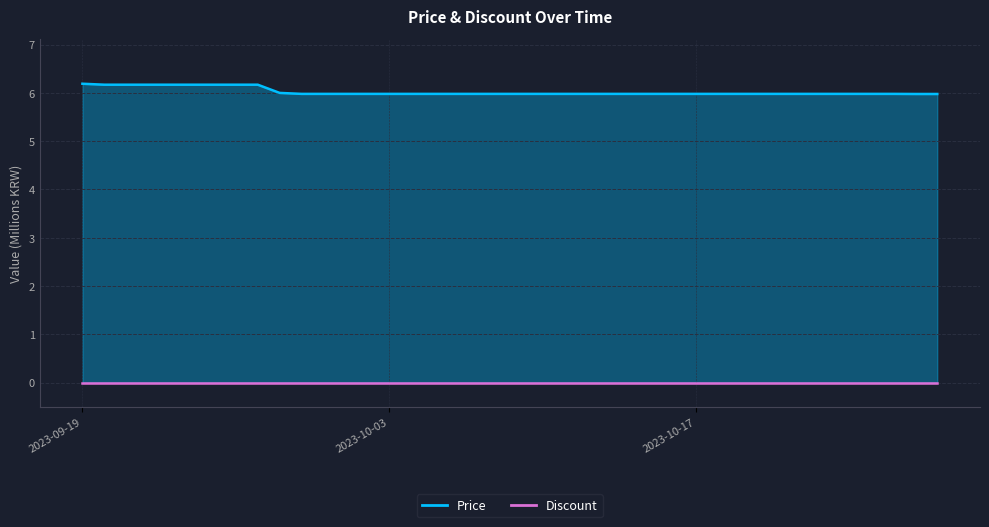

List the labels in order of value, smallest first.

2023-10-27, 2023-10-28, 2023-09-29, 2023-09-30, 2023-10-01, 2023-10-02, 2023-10-03, 2023-10-04, 2023-10-05, 2023-10-06, 2023-10-07, 2023-10-08, 2023-10-09, 2023-10-10, 2023-10-11, 2023-10-12, 2023-10-13, 2023-10-14, 2023-10-15, 2023-10-16, 2023-10-17, 2023-10-18, 2023-10-19, 2023-10-20, 2023-10-21, 2023-10-22, 2023-10-23, 2023-10-24, 2023-10-25, 2023-10-26, 2023-09-28, 2023-09-20, 2023-09-21, 2023-09-22, 2023-09-23, 2023-09-24, 2023-09-25, 2023-09-26, 2023-09-27, 2023-09-19